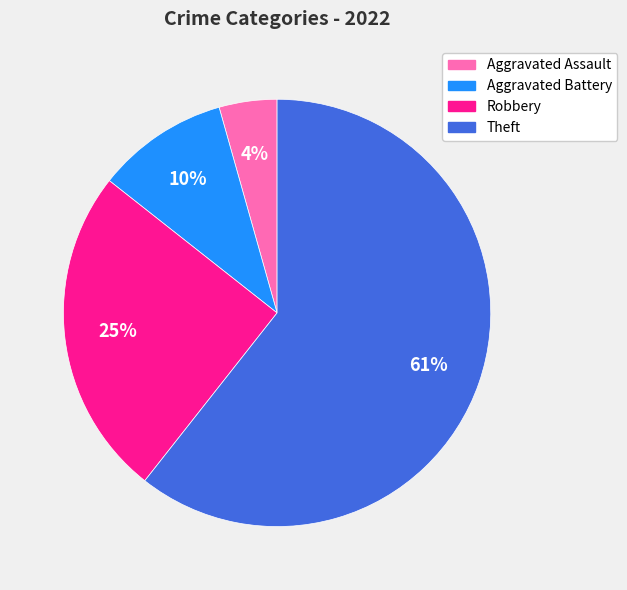

Is the sum of Aggravated Battery and Theft greater than half?

Yes